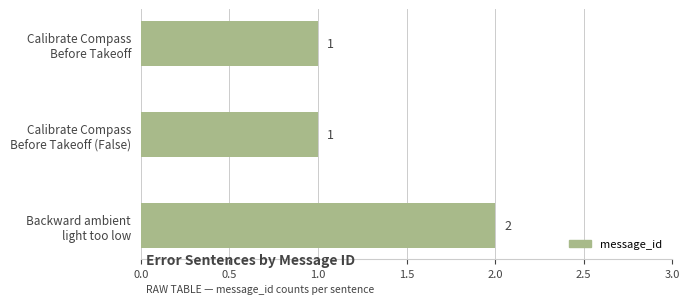

Are the bars horizontal?

Yes